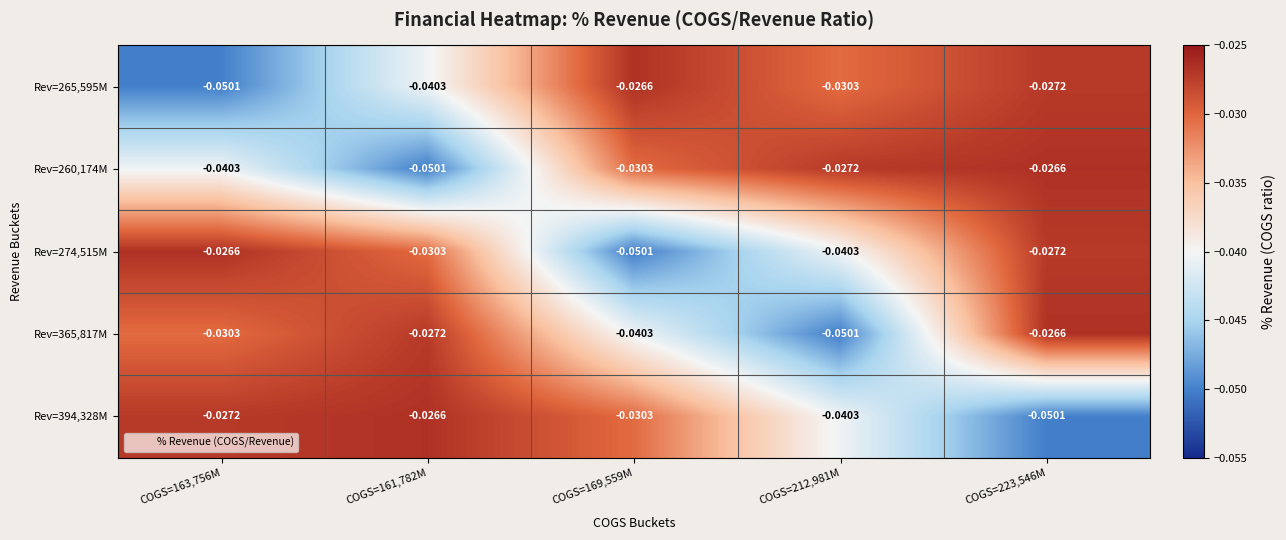

How many distinct data groups are displayed?

5